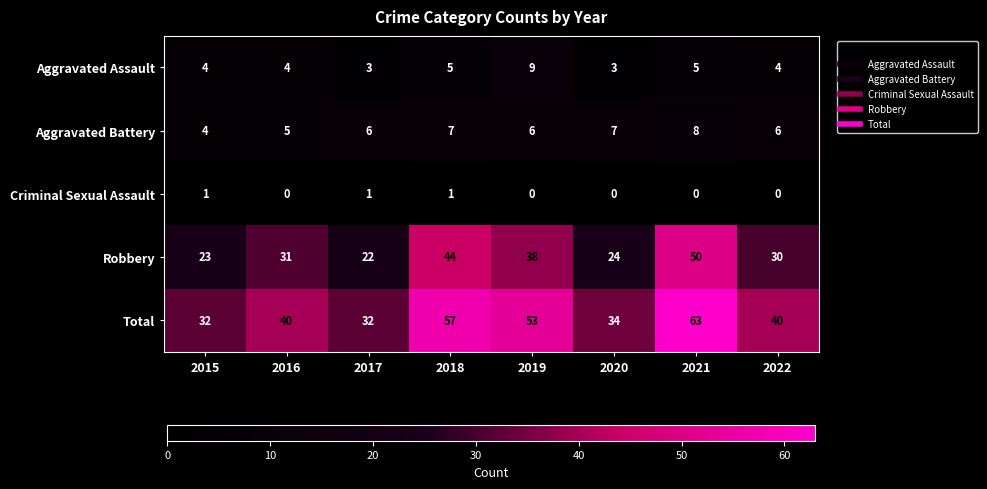

What is the minimum value for Total?

32